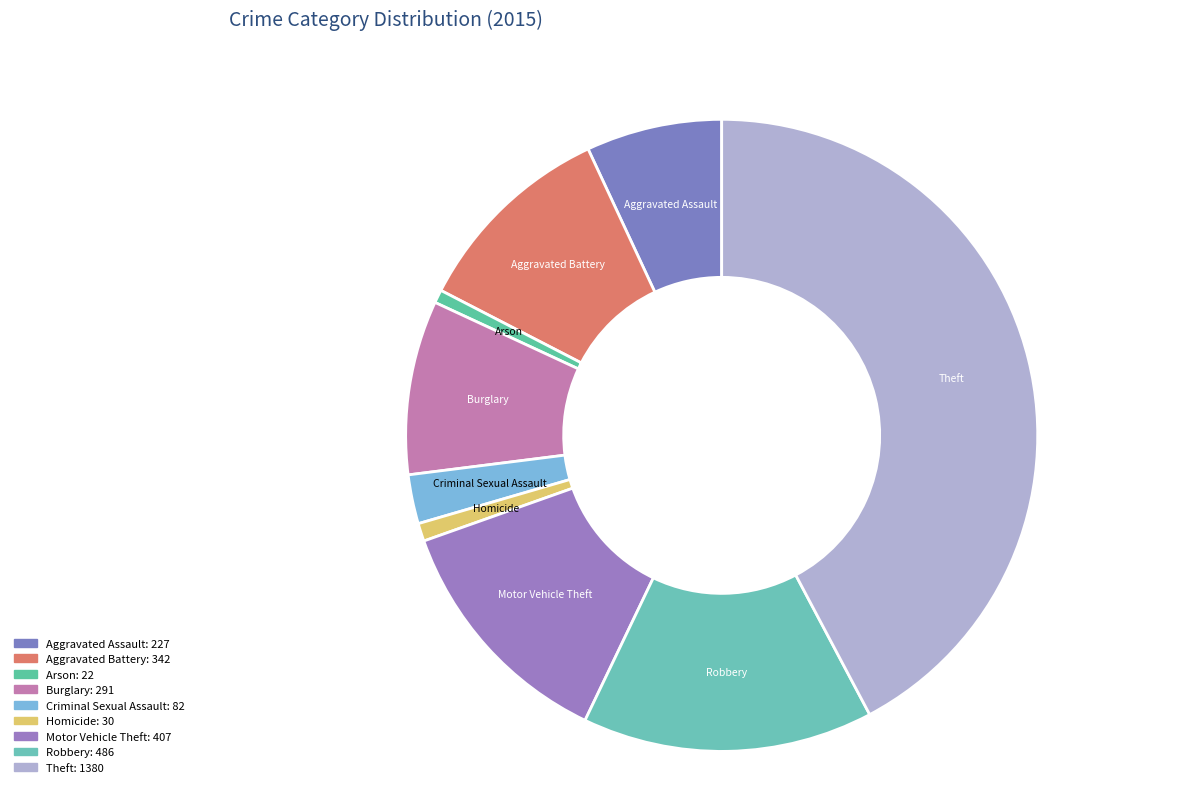

Is there a majority slice in this chart?

No